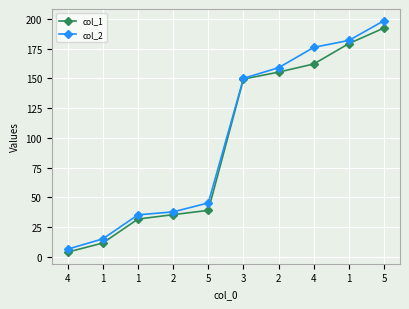

What is the total value across all series at 2?

73.3